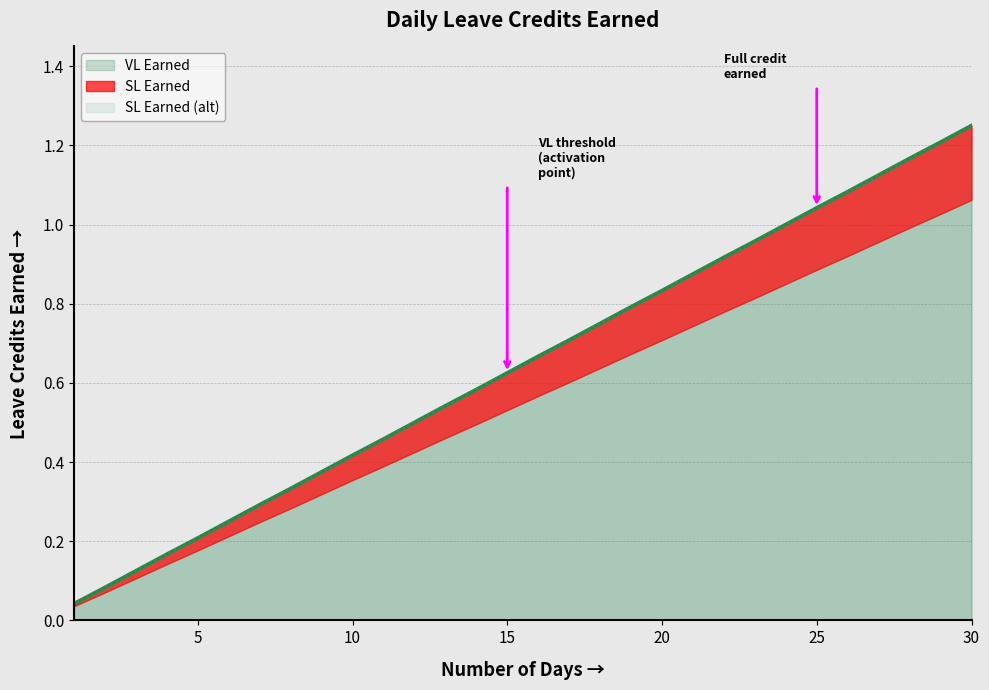

How many lines are shown in the chart?

3